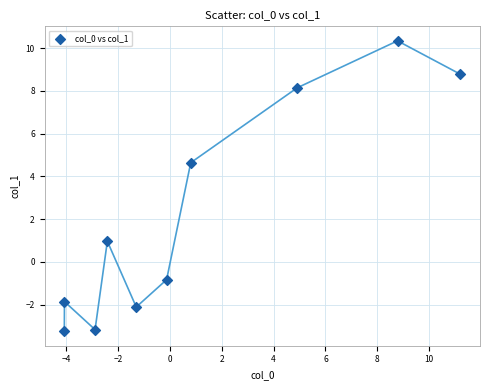

What Y value in the scatter plot is closest to 3?

4.6